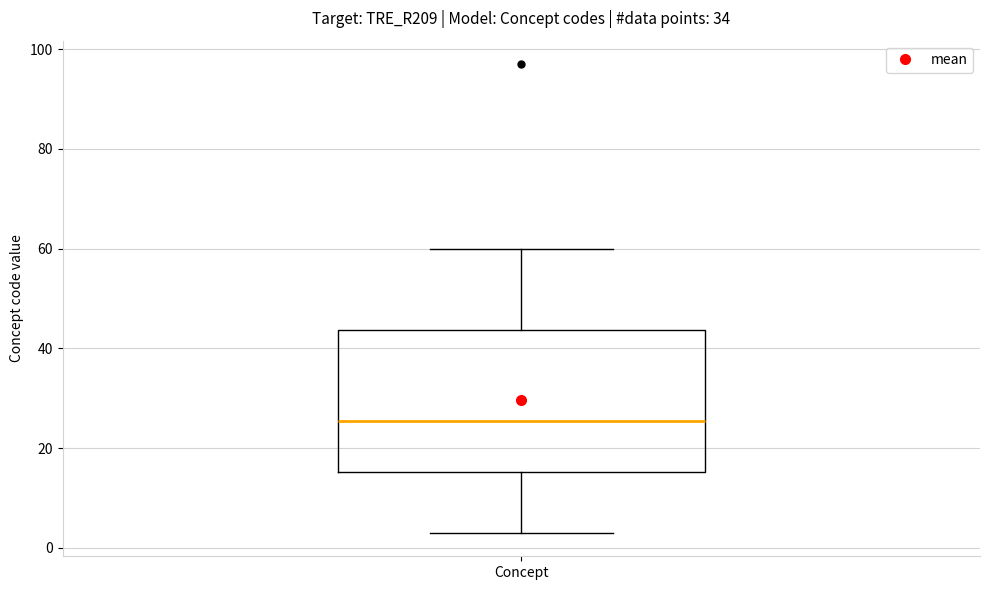

Read this box plot against the y-axis: the position of the median line, the range covered by the box, and the ends of both whiskers. The values are not printed on the chart, so give them approximately, as read against the axis.

median 26, box 16 to 44, whiskers 4 to 60